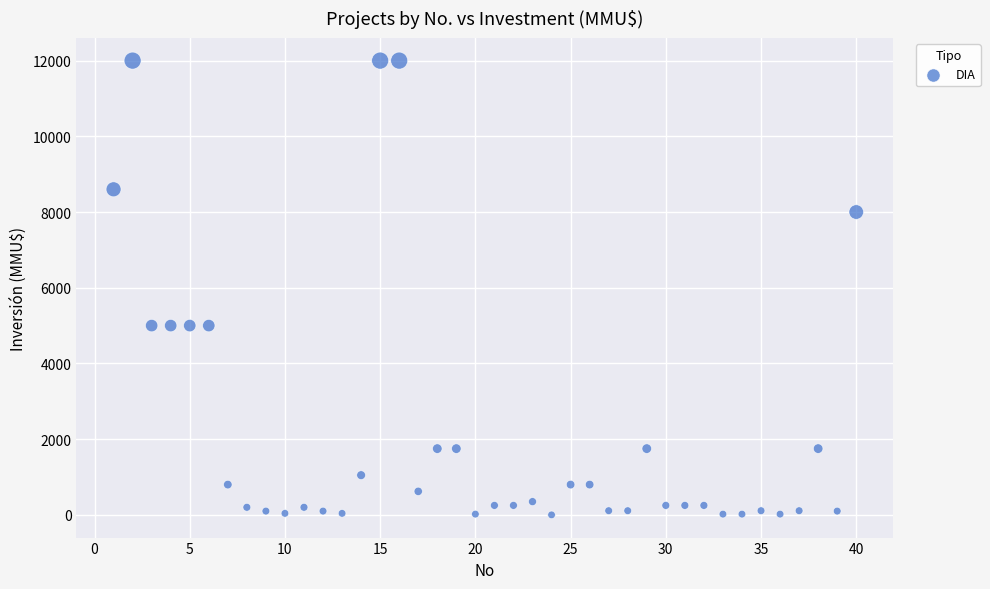

What is the range of Y values (max minus min)?

12000